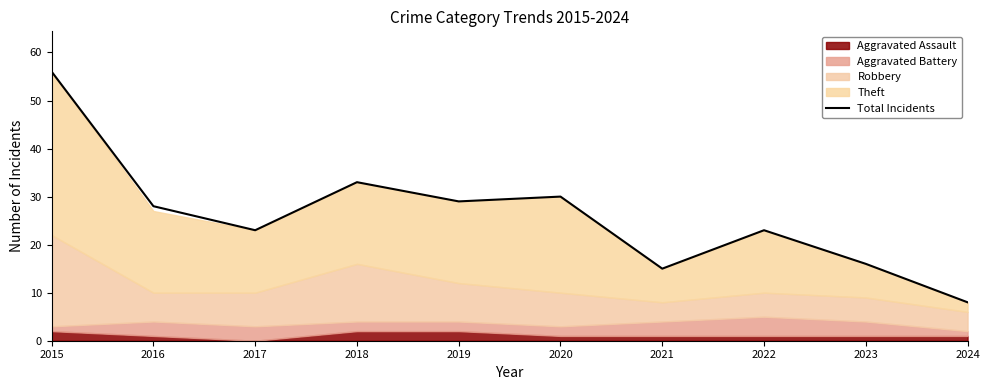

What is the value of the 6th point from the left?

30